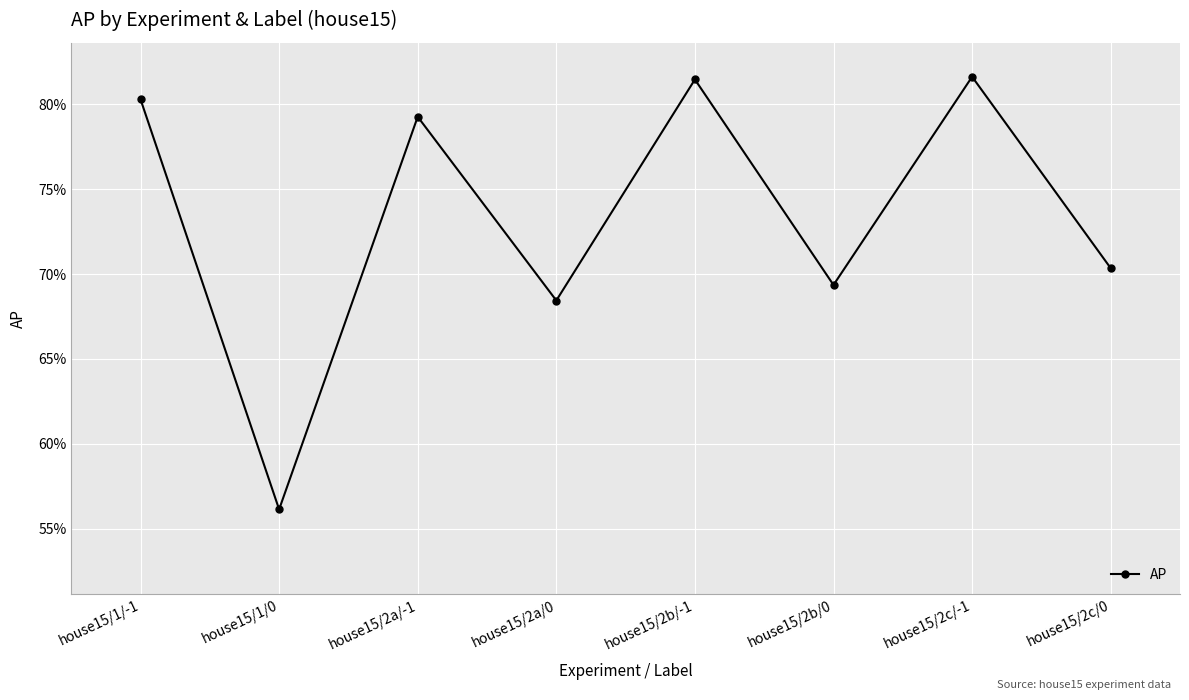

What is the value of the 6th point from the left?

0.7